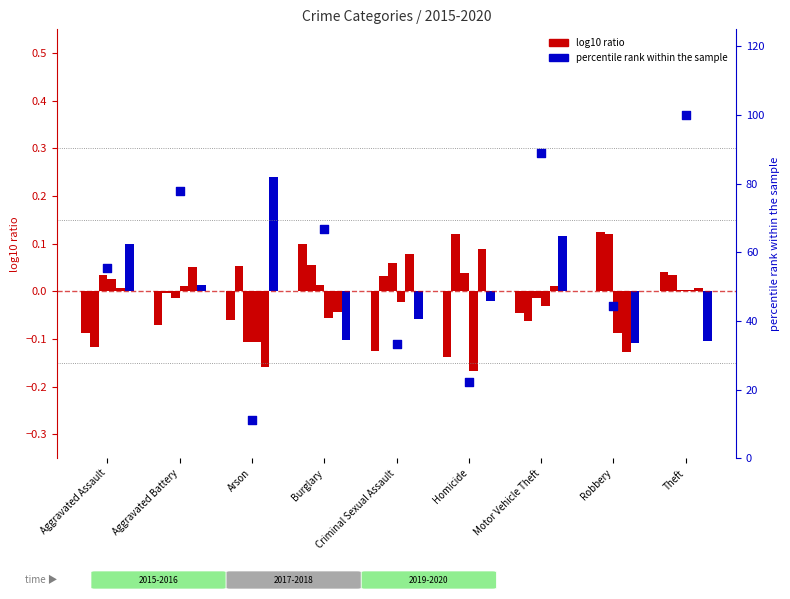

What is the change in value from Motor Vehicle Theft to Robbery?

-44.4